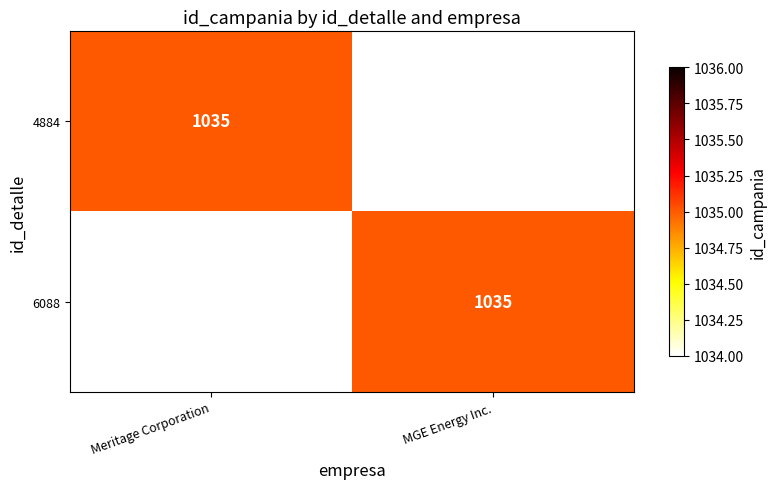

Which label corresponds to the smallest value in the chart?

MGE Energy Inc.